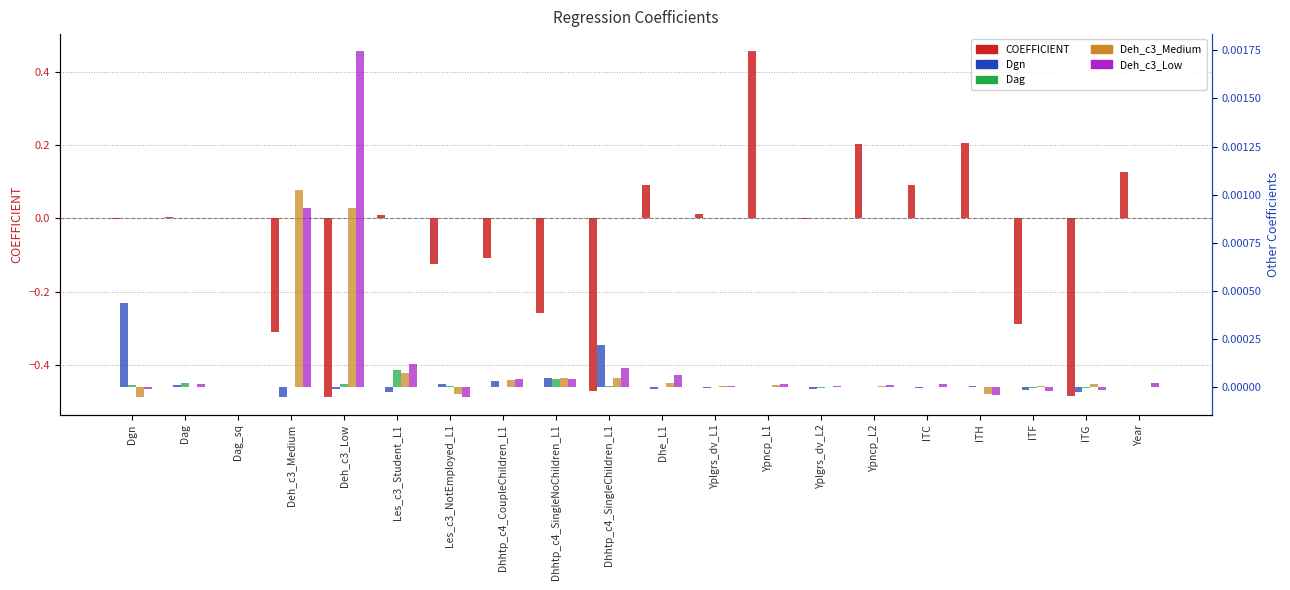

Which category has the lowest value in the Dag series?

ITG